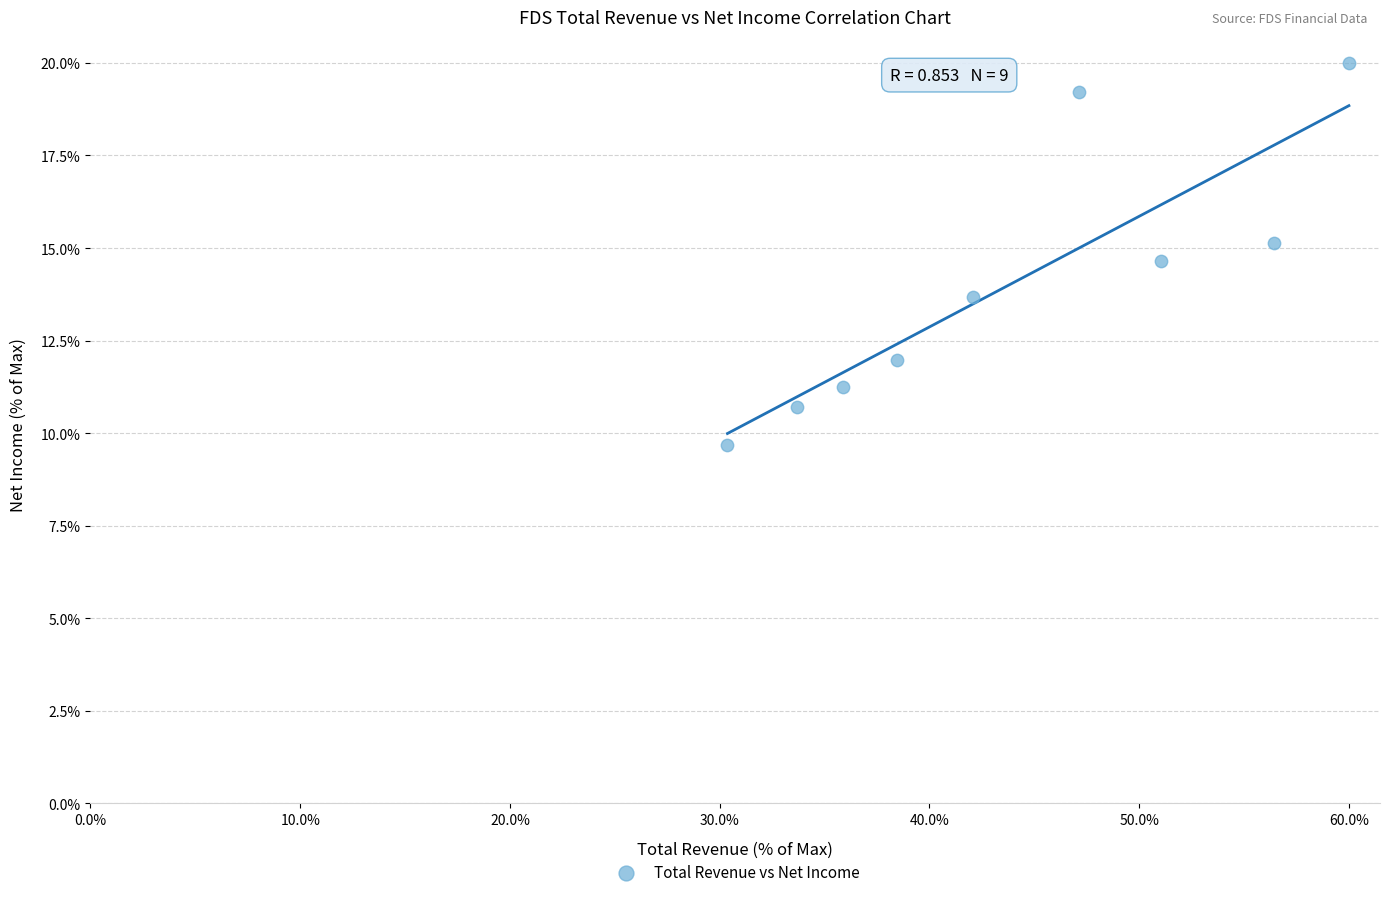

What Y value in the scatter plot is closest to 14?

13.7